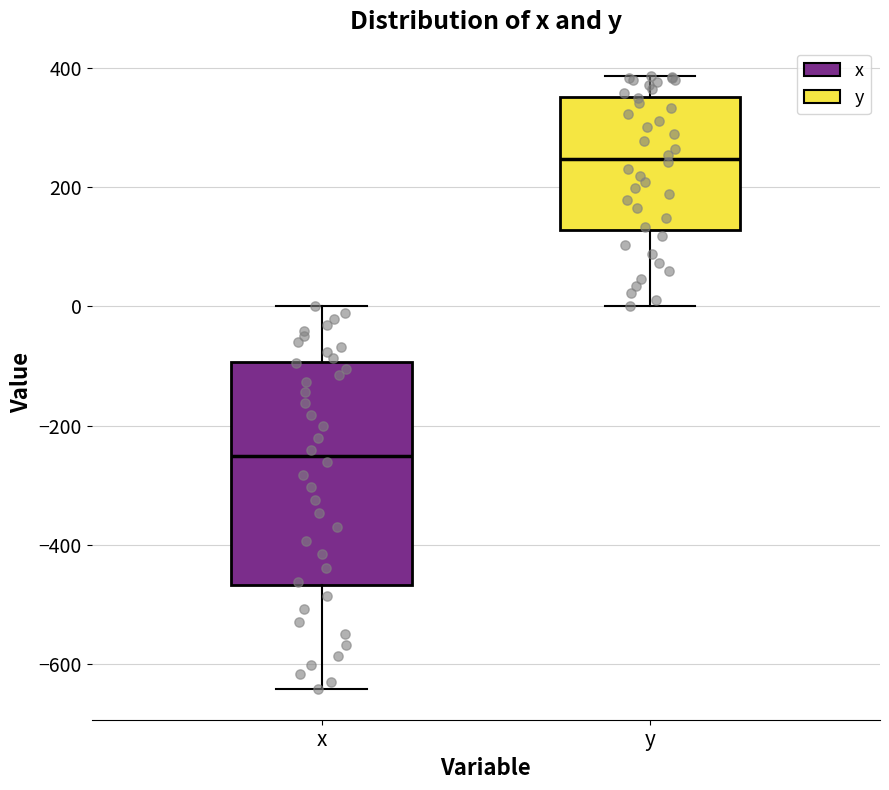

Where does the upper whisker of the box for x end on the y-axis? The values are not printed on the chart, so give them approximately, as read against the axis.

0